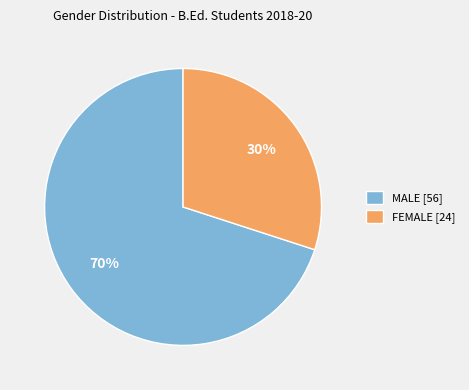

To the nearest percent, what is the difference between the MALE and FEMALE slice percentages?

40%